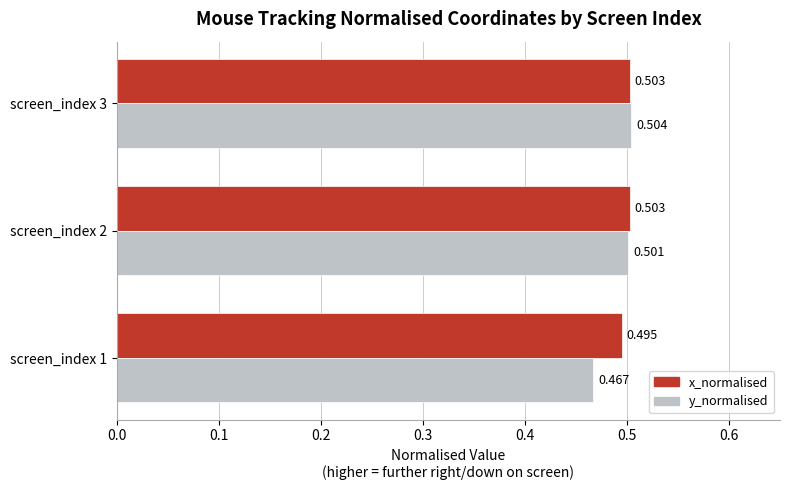

List the series in order of their overall mean, highest first.

x_normalised, y_normalised